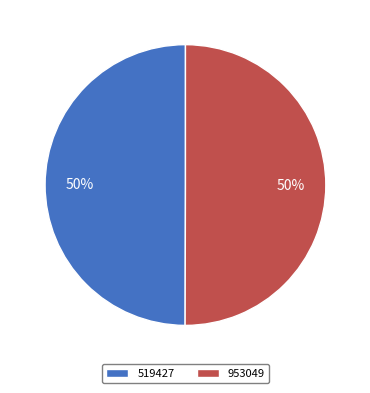

True or false: 519427 accounts for 63% of the total.

False